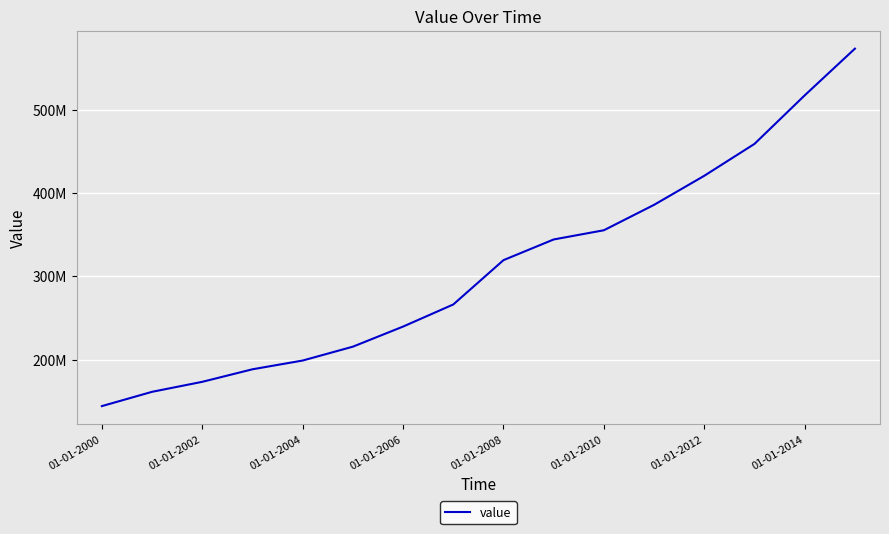

Does the chart display data point markers on the line(s)?

No